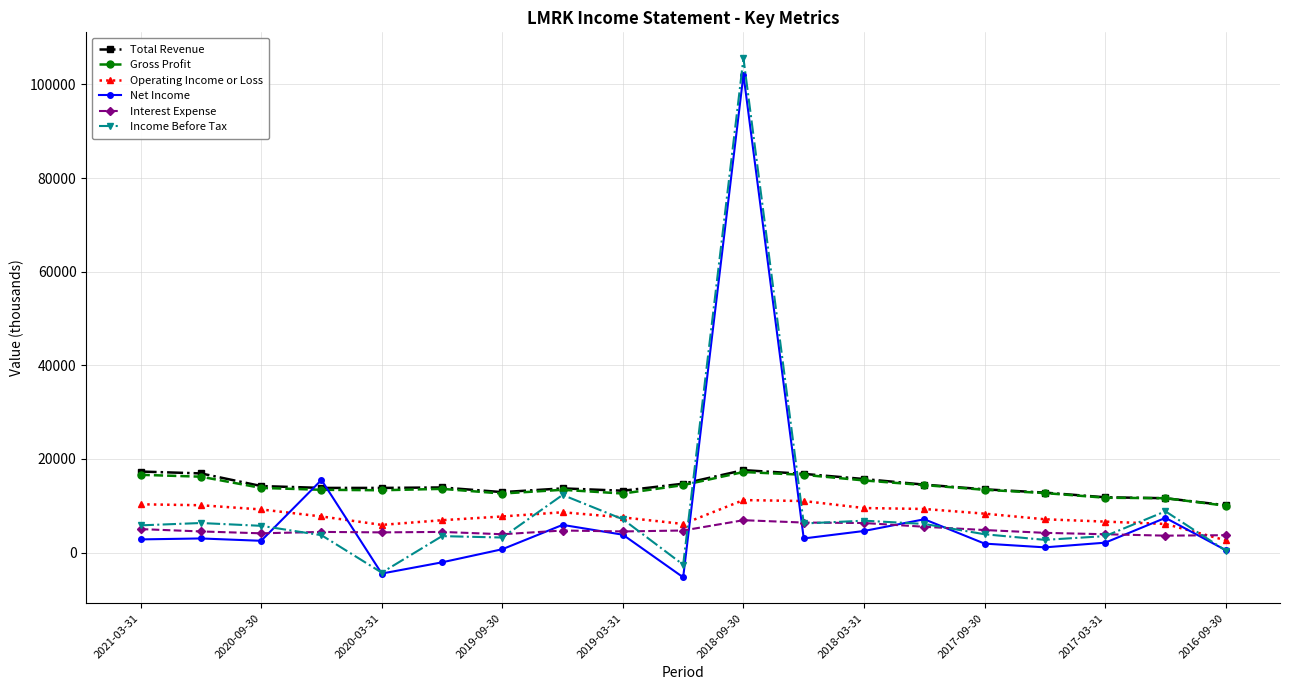

Does the chart display data point markers on the line(s)?

Yes